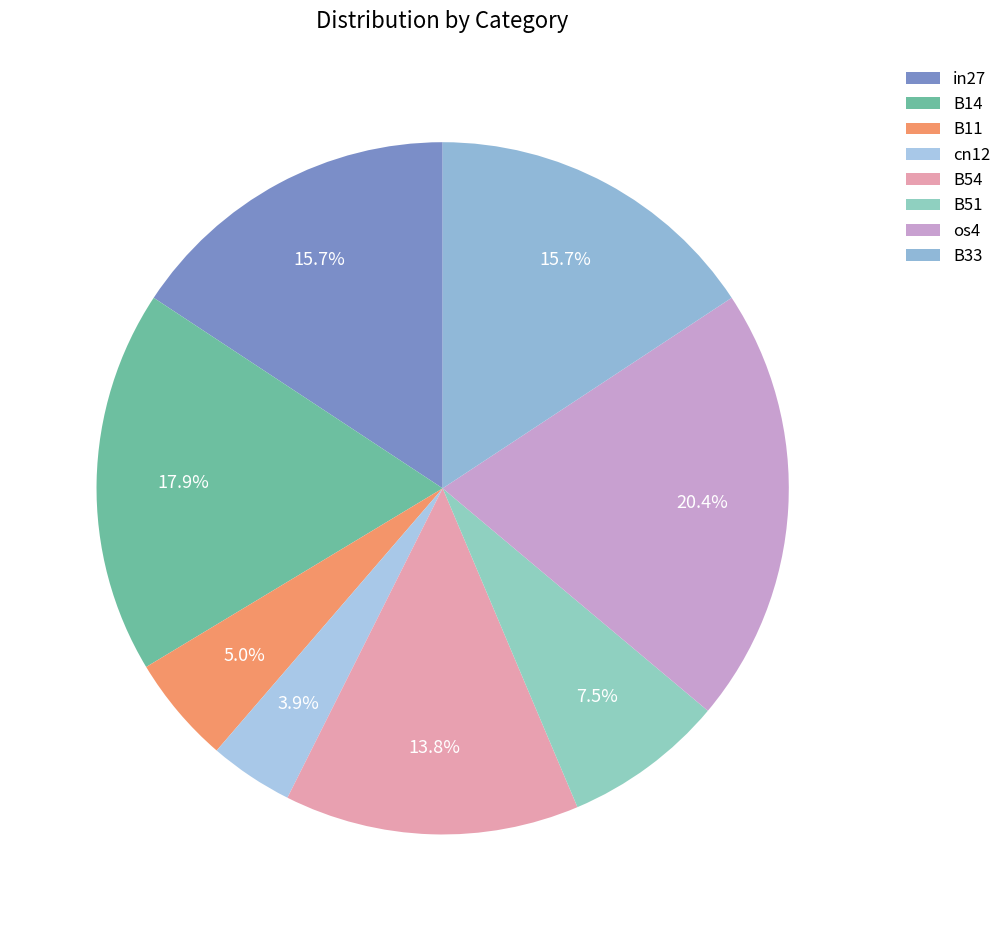

Which category has the smallest portion of the pie?

cn12